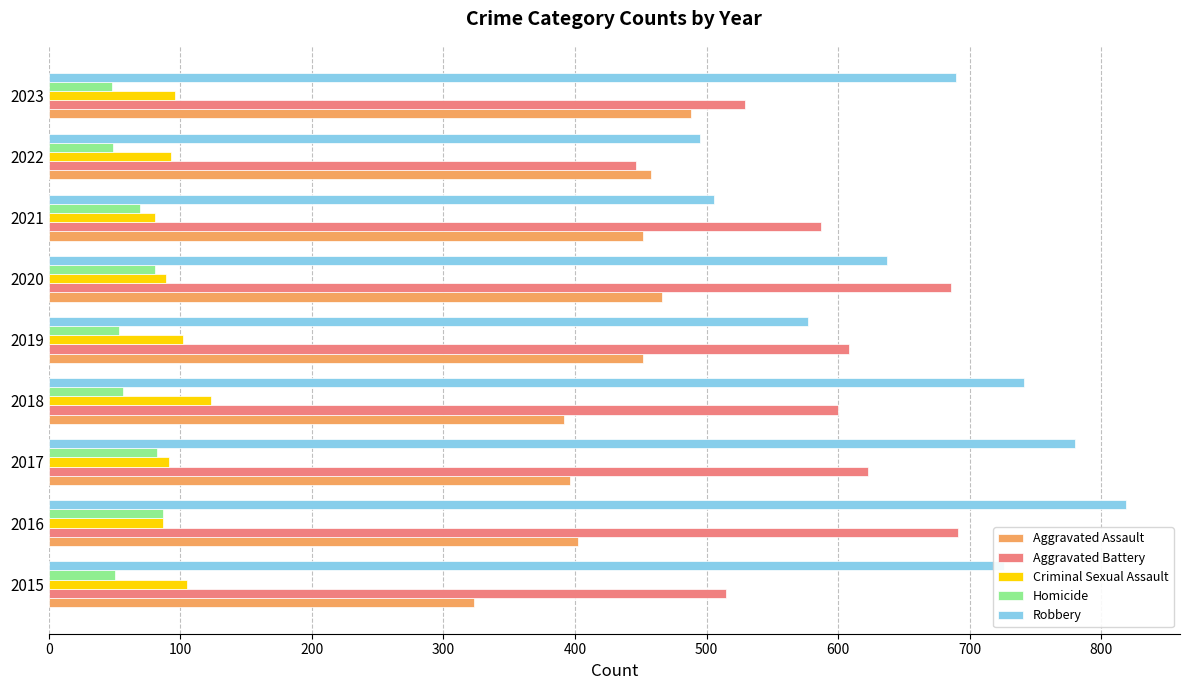

What is the greatest value displayed?

819